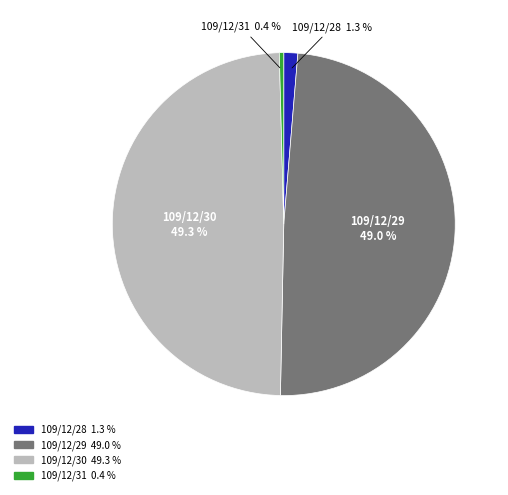

Which slice is the smallest?

109/12/31